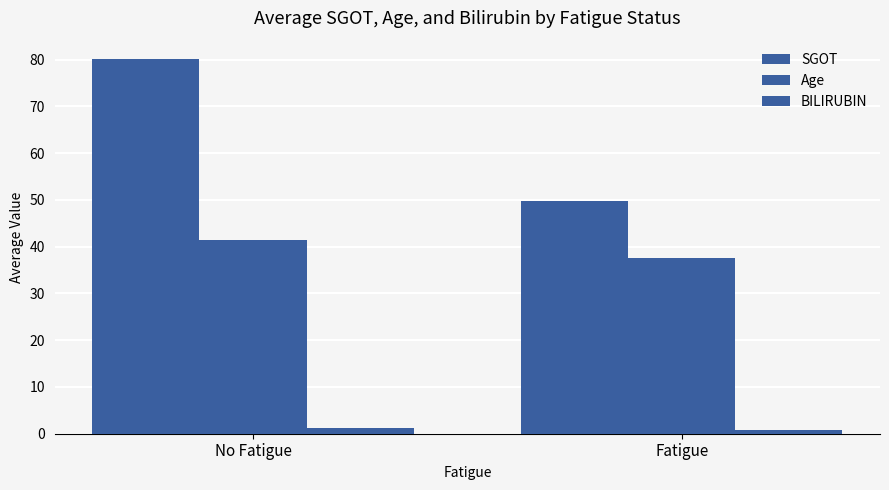

True or false: BILIRUBIN has a value of 1.1 at No Fatigue.

True